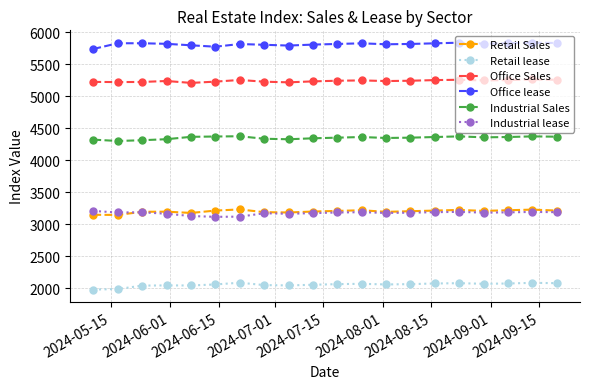

True or false: Industrial Sales and Industrial lease cross at least once.

False